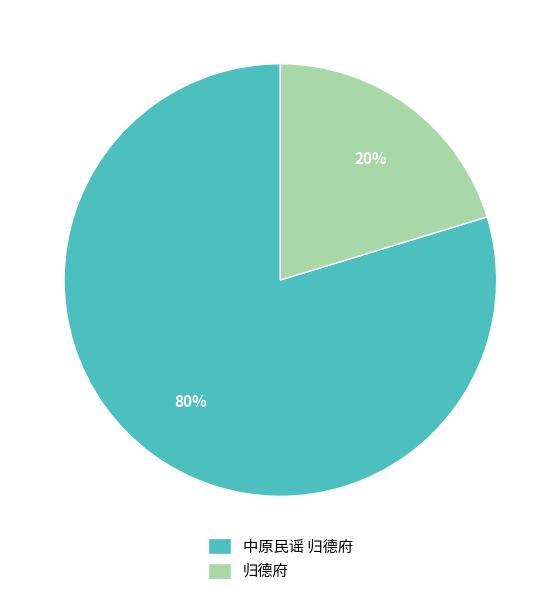

Between 归德府 and 中原民谣 归德府, which is larger?

中原民谣 归德府